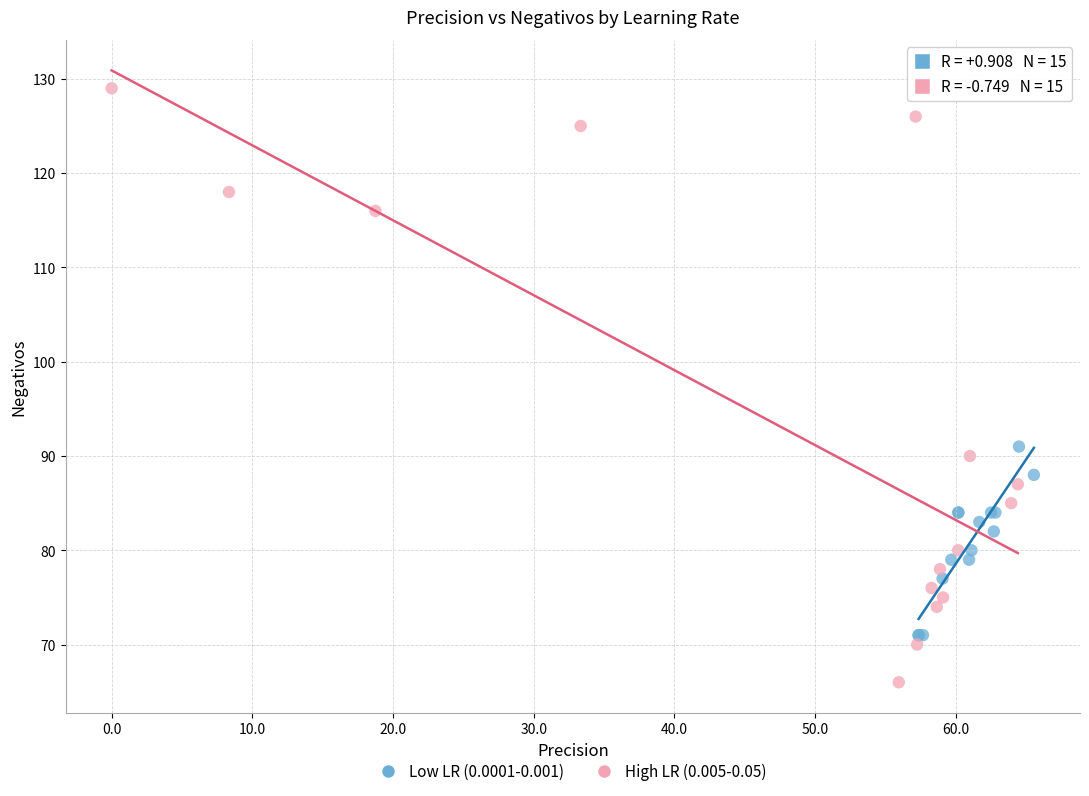

Which series has the widest spread of Y values?

High LR (0.005-0.05)